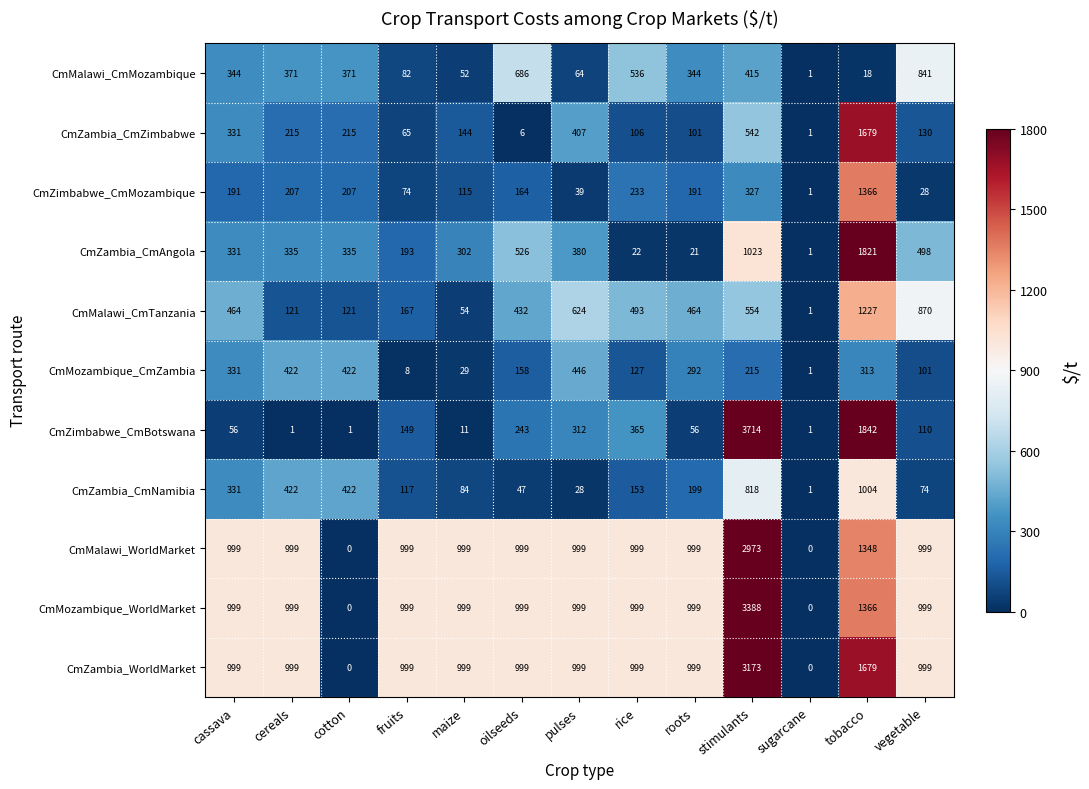

Where does the CmZambia_CmNamibia series first go above 153?

cassava